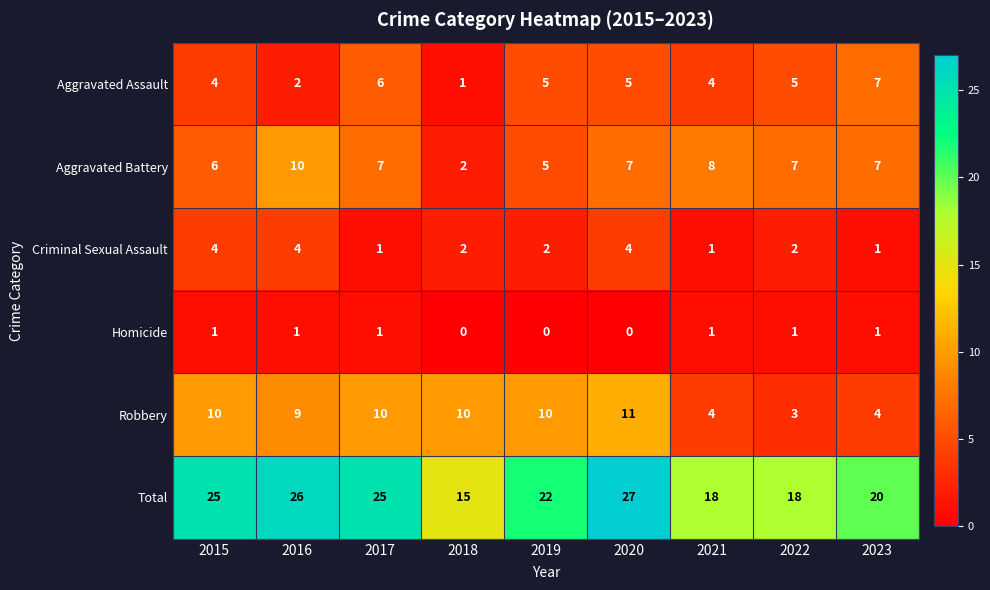

Count the Criminal Sexual Assault values in the range 1 to 4.

9